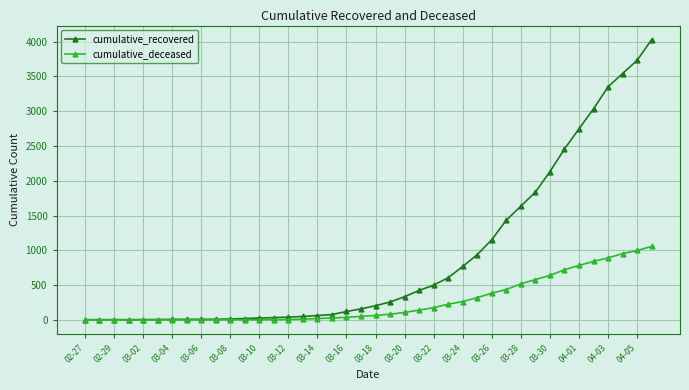

What is the difference between the maximum and minimum values in the cumulative_recovered series?

4025